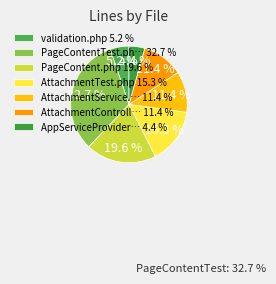

To the nearest percent, what portion does validation.php represent?

5%